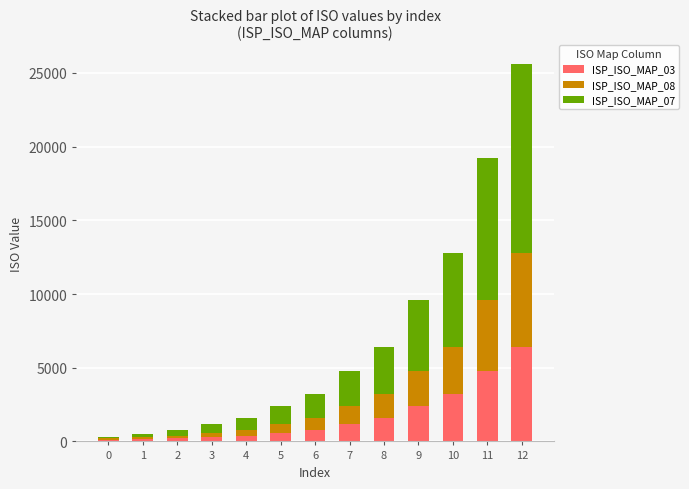

Where does the ISP_ISO_MAP_03 series first go above 800?

7